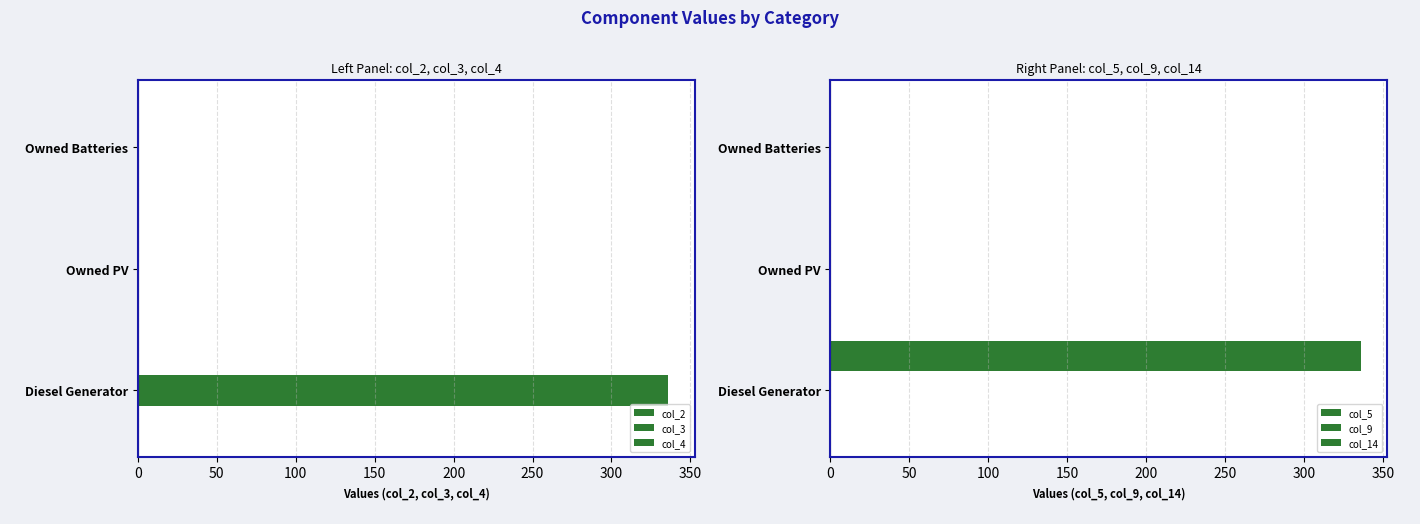

Reading left to right, transcribe all the data shown in this chart.

col_2: 0.3	0.3	0.3
col_3: 336.0	0.0	0.0
col_4: 0.3	0.3	0.3
col_5: 0.3	0.3	0.3
col_9: 0.3	0.3	0.3
col_14: 336.0	0.0	0.0